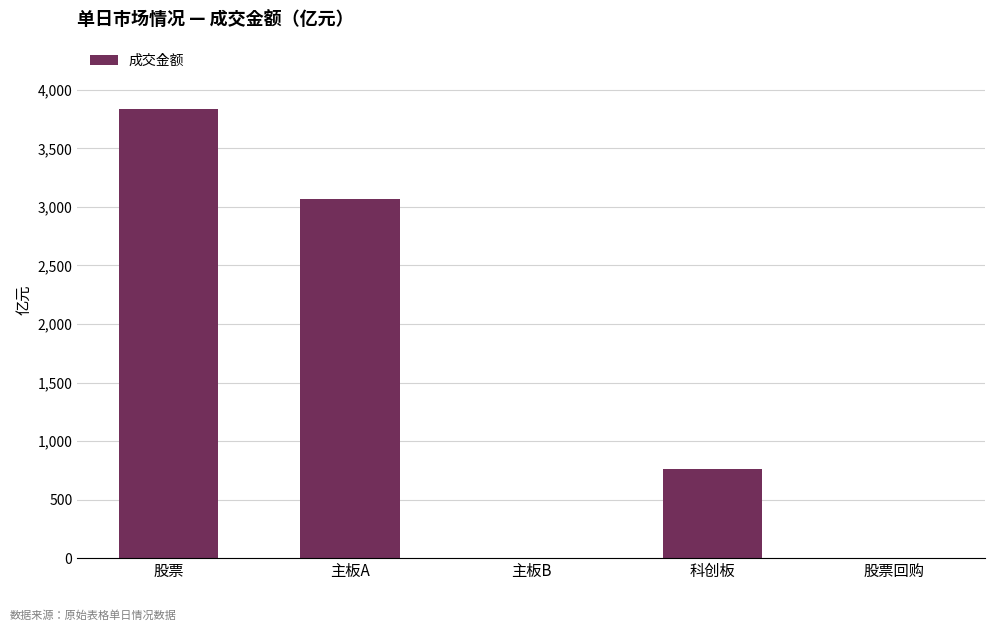

What is the change in value from 股票 to 科创板?

-3072.0